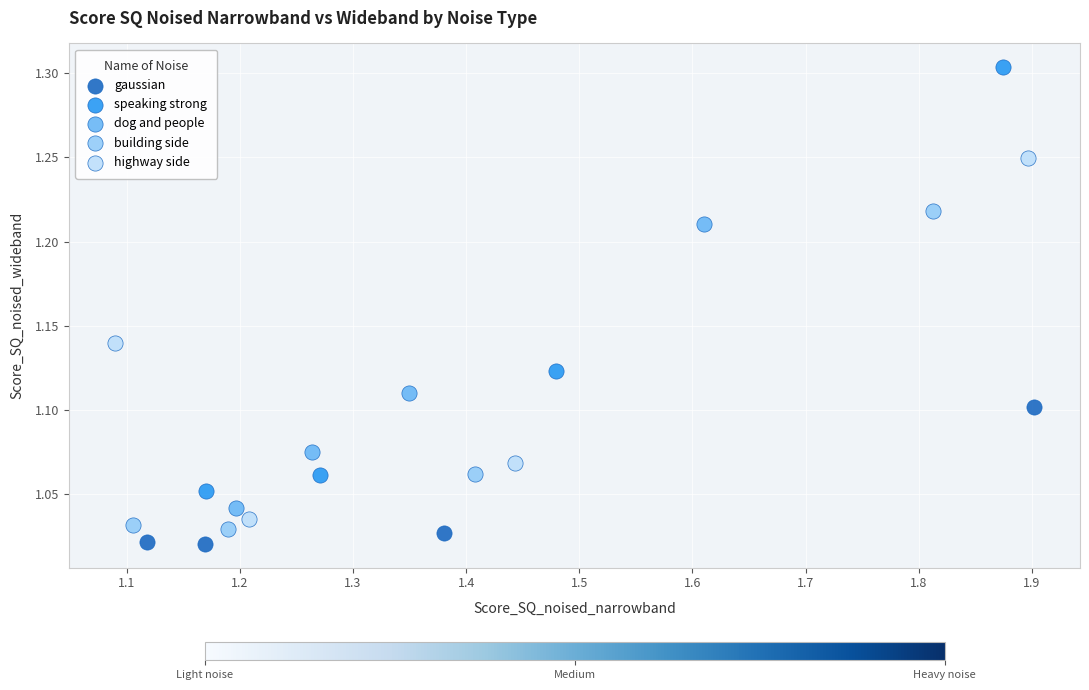

Which series contains the highest Y value?

speaking strong